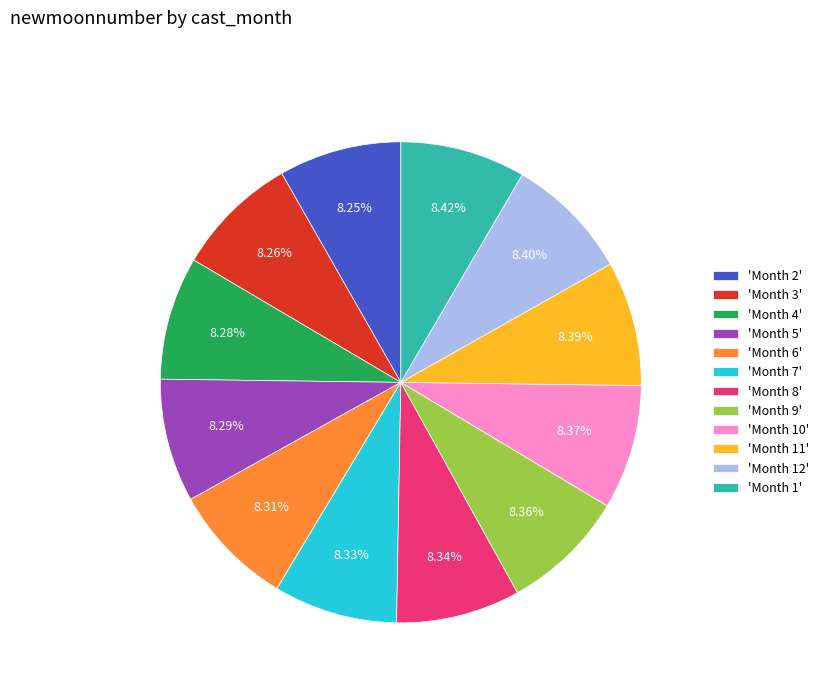

Approximately how many times larger is the value at 'Month 10' compared to 'Month 9'?

1.0